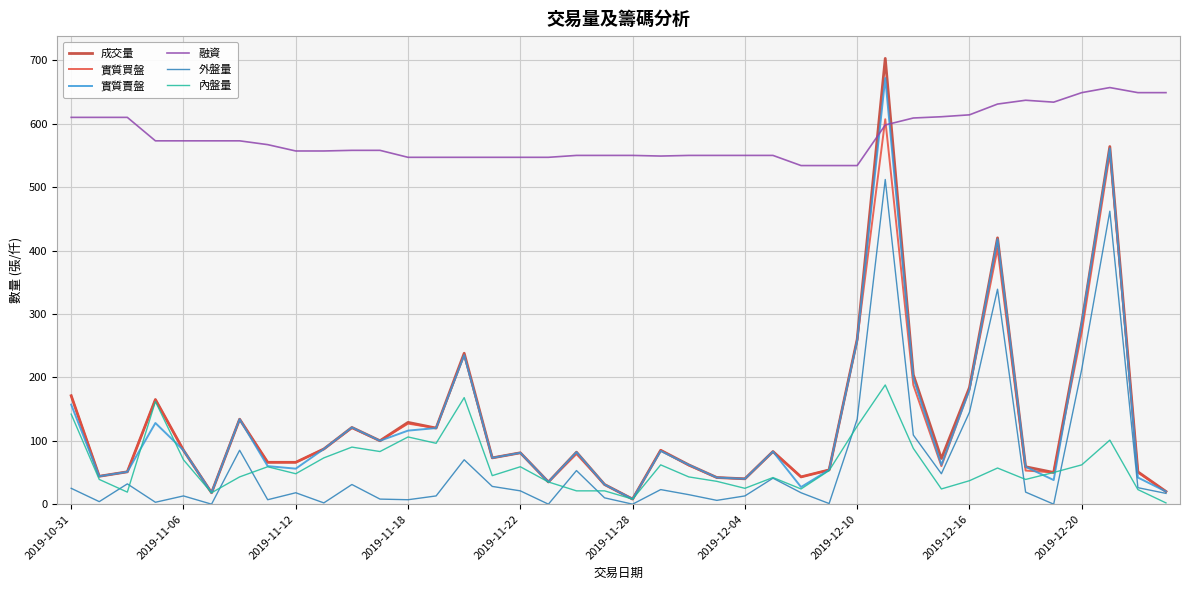

Count the number of data series in this chart.

6